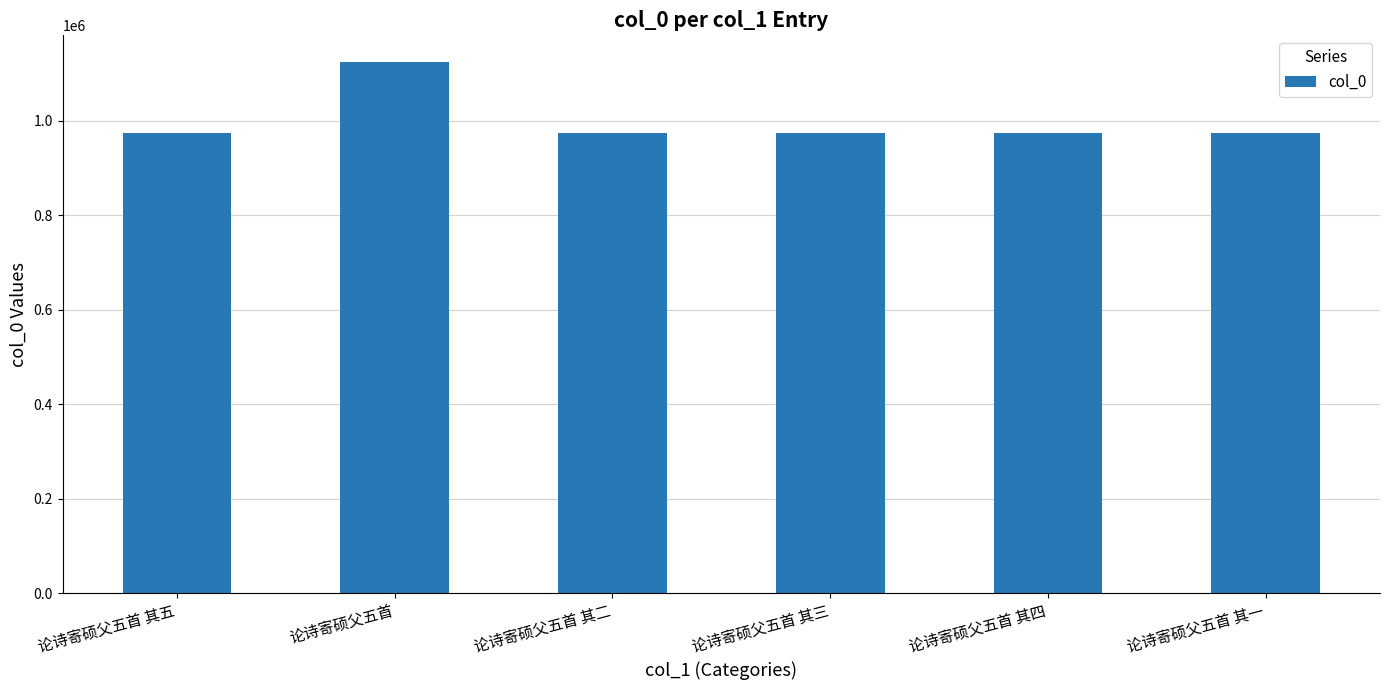

At which category does the chart reach its peak across all series?

论诗寄硕父五首